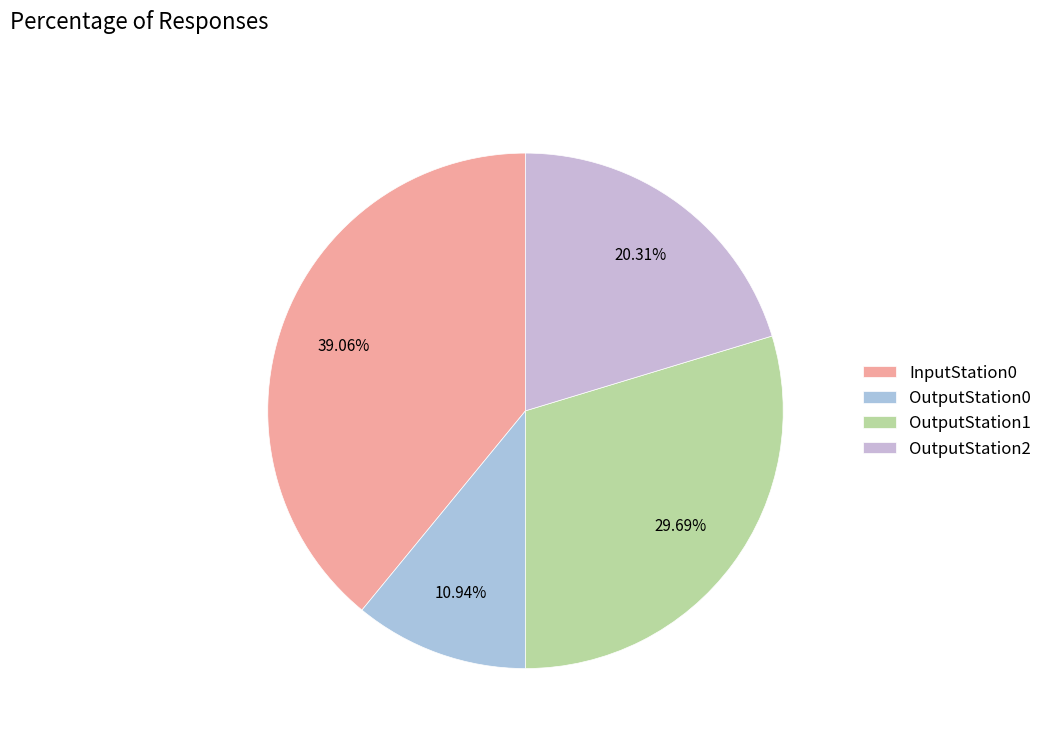

Which has a higher value, InputStation0 or OutputStation1?

InputStation0